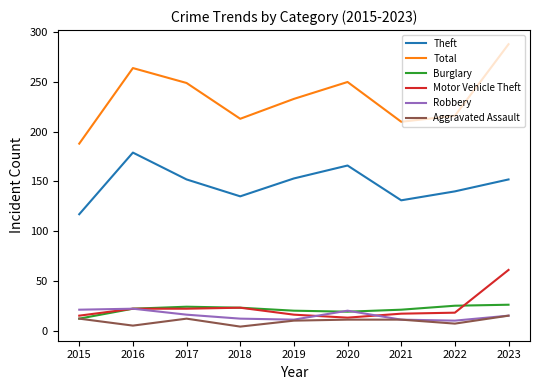

The value of Theft at 2019 is 68. True or false?

False